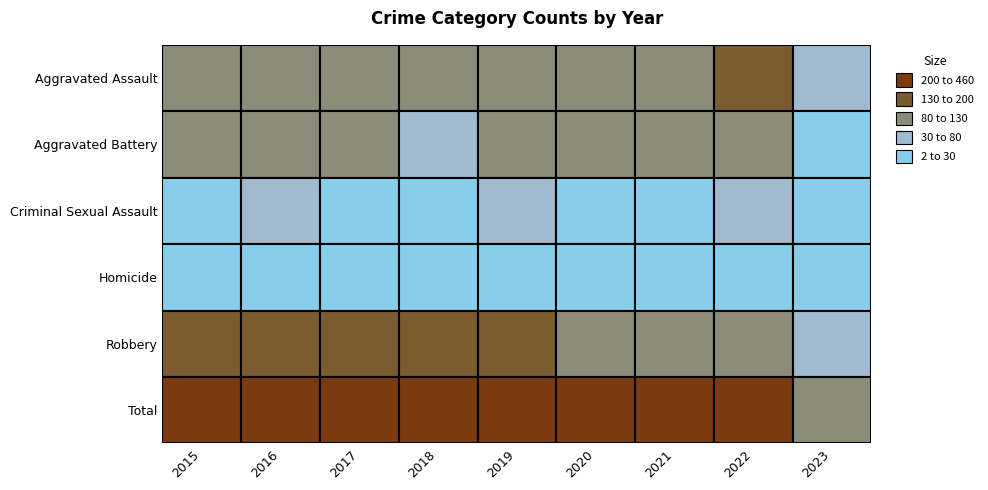

What is the smallest value displayed?

2